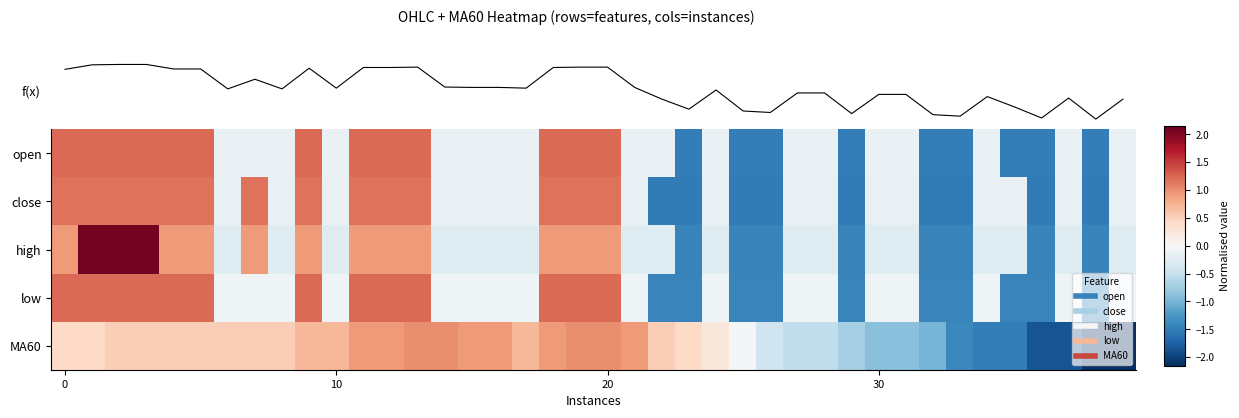

Between 31 and 11, which is larger?

11